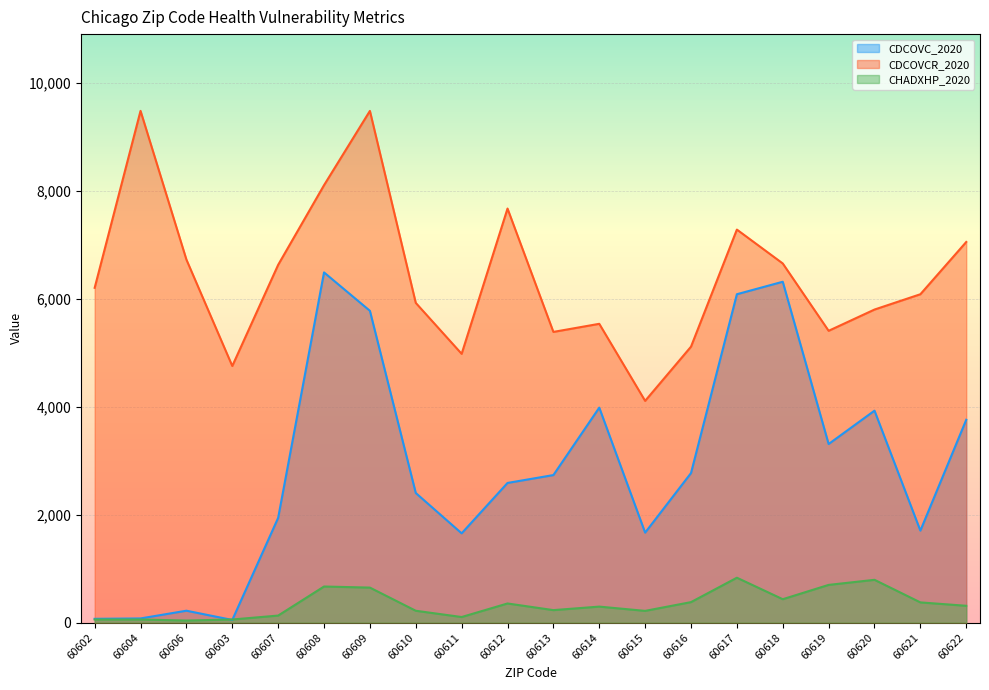

How many values in the CHADXHP_2020 series exceed 312?

9